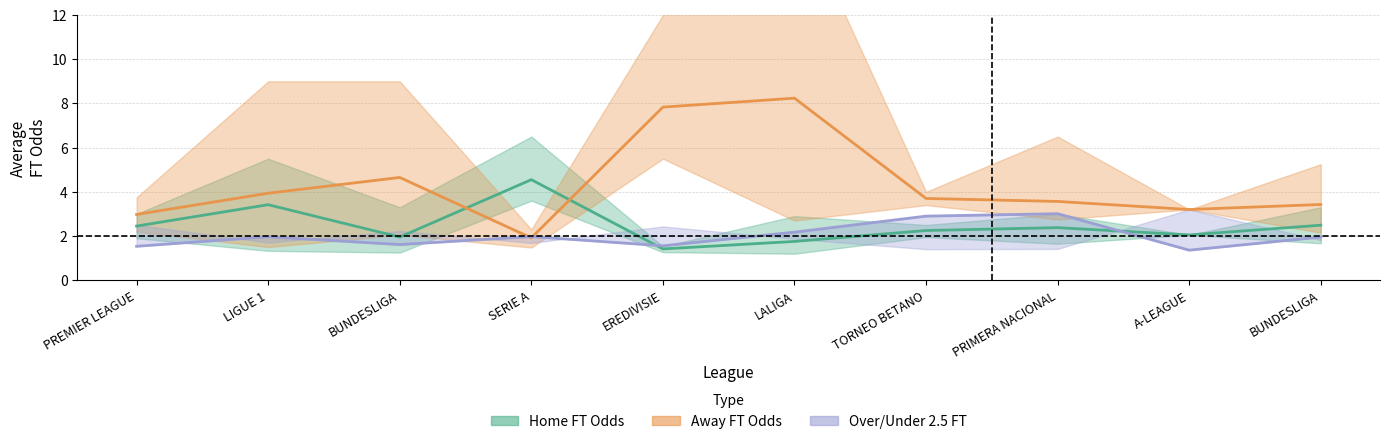

How many data points in Home FT Odds (mean) are above 2?

7